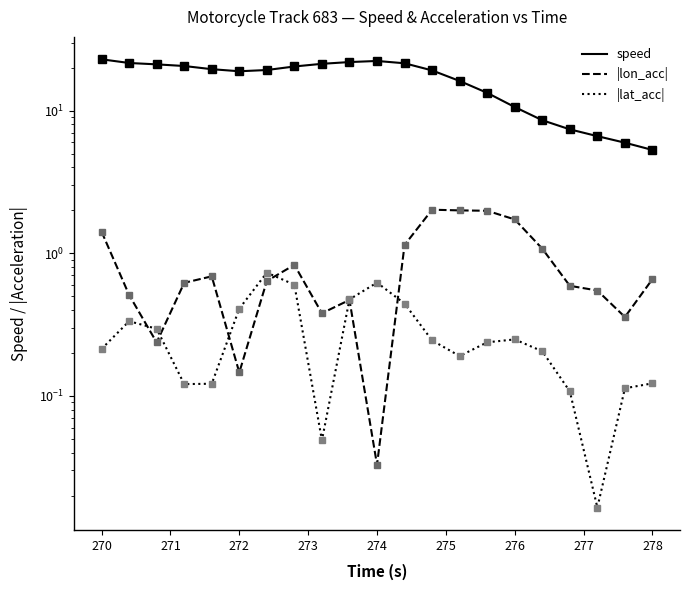

What is the value of the |lat_acc| point at the 13th from the left?

0.2